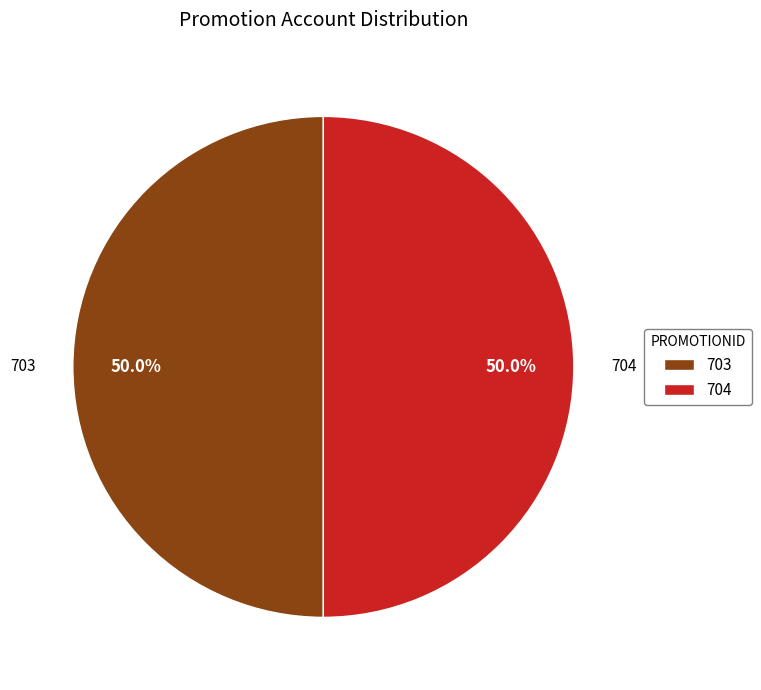

Approximately how many times larger is the value at 703 compared to 704?

1.0